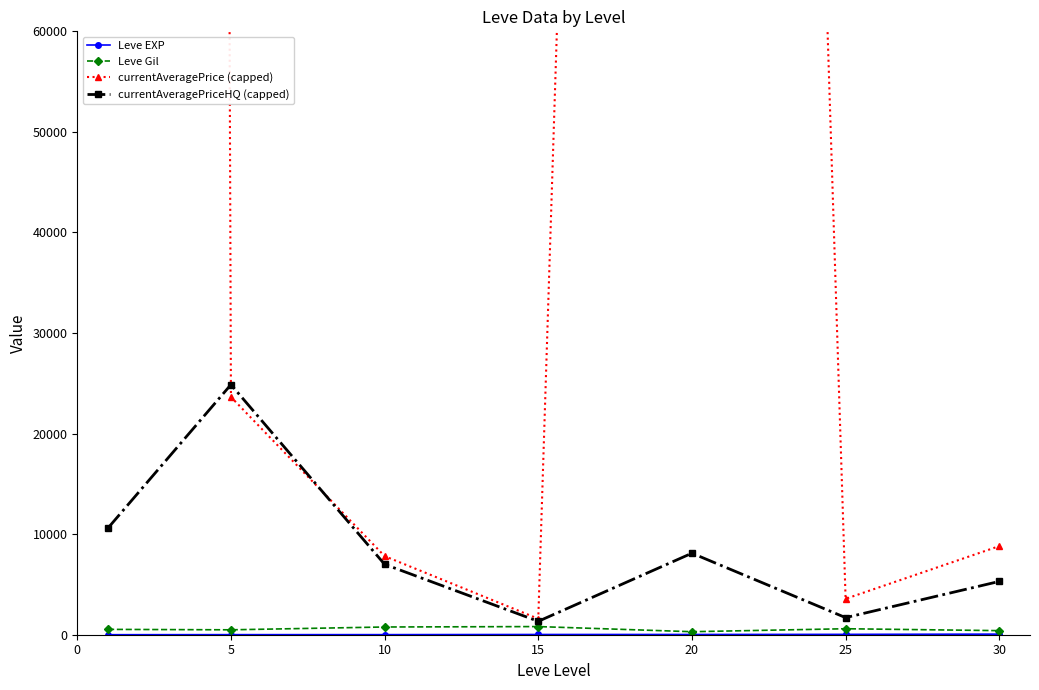

The currentAveragePrice (capped) series shows 484177.3 at 20. True or false?

True